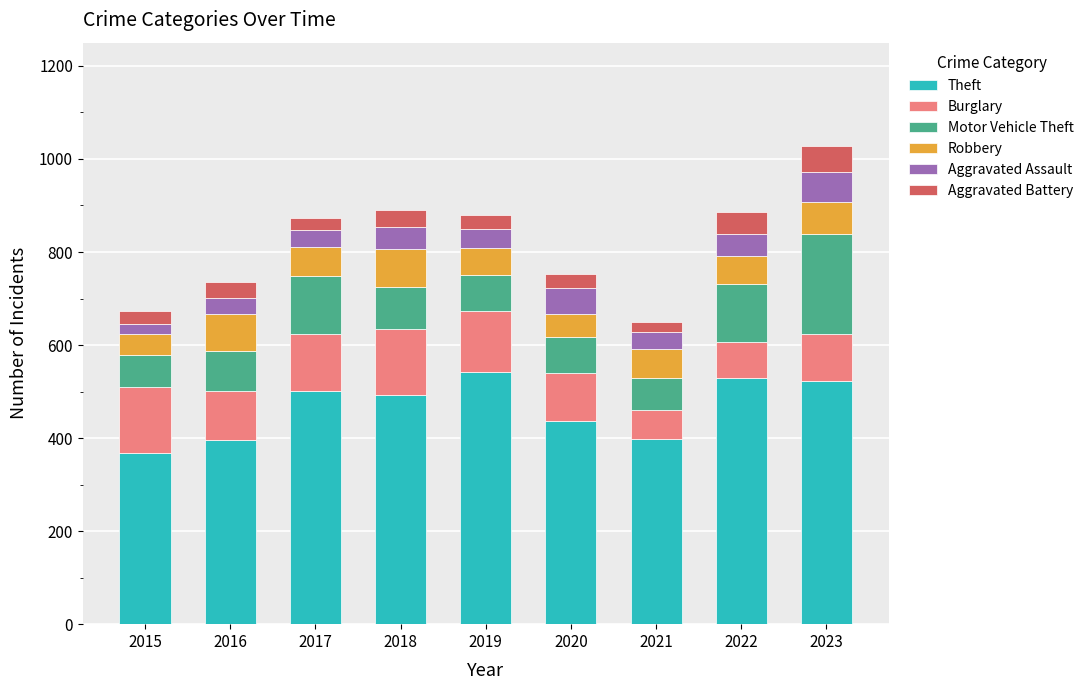

What is the total value across all series at 2020?

753